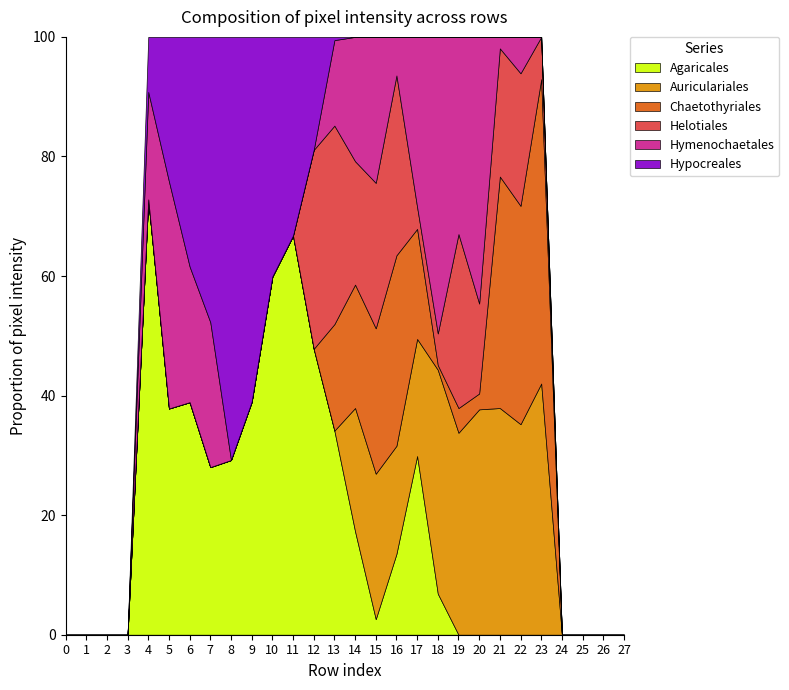

Which category has the highest value in the Agaricales series?

4